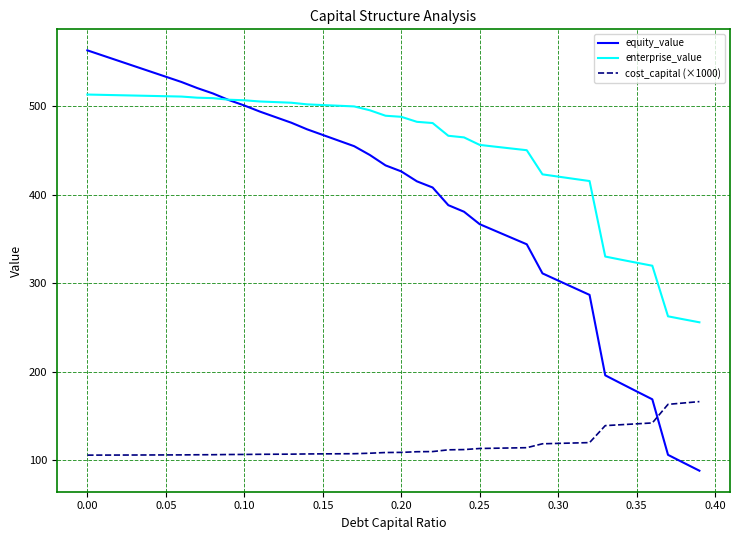

After their last crossing, which series has the higher values: cost_capital (×1000) or equity_value?

cost_capital (×1000)